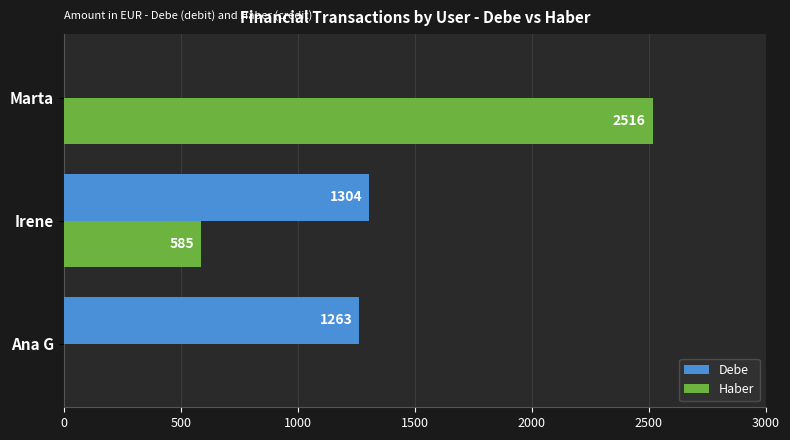

True or false: Haber has a value of 585.4 at Irene.

True